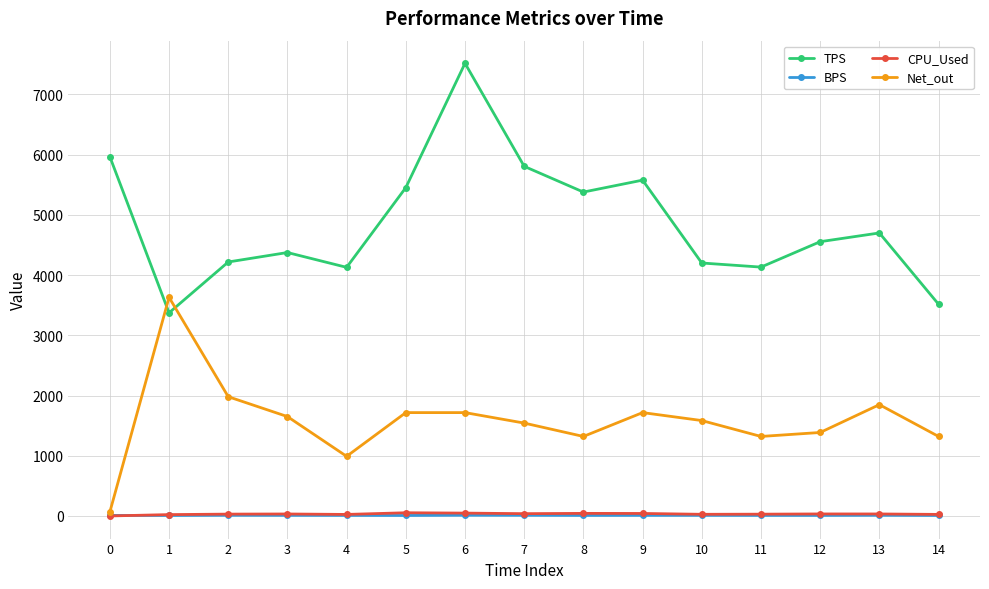

At which category is the sum across all series the highest?

6